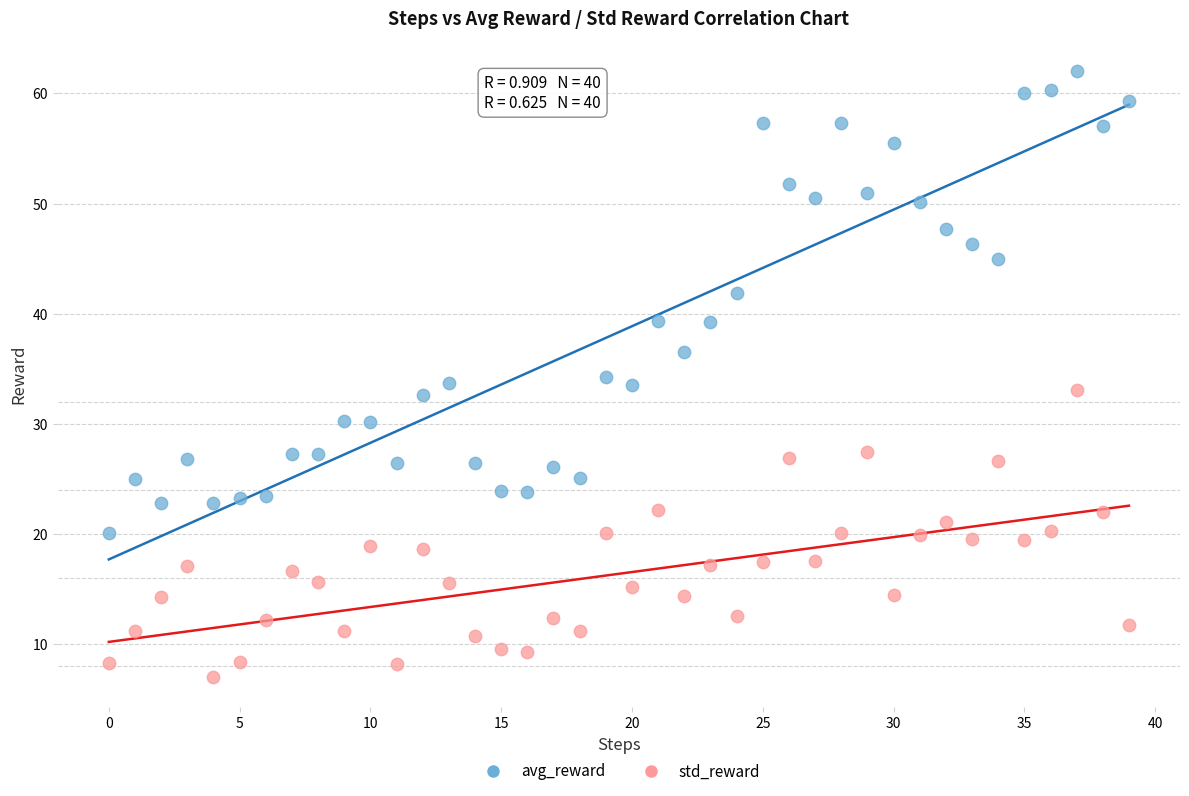

Which series has the widest spread of Y values?

avg_reward